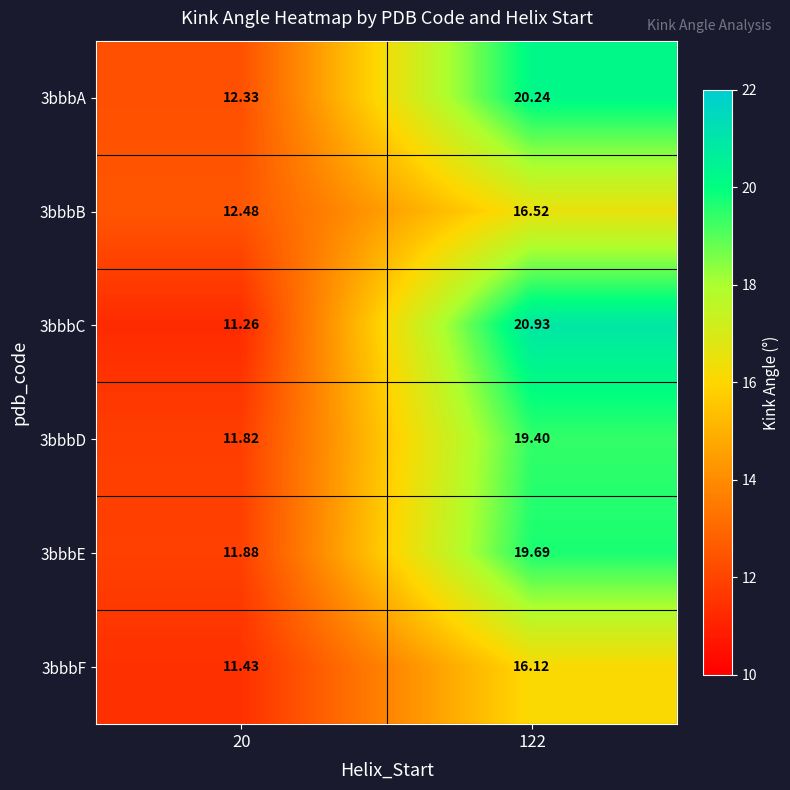

Between 20 and 122, which series saw the biggest shift?

3bbbC